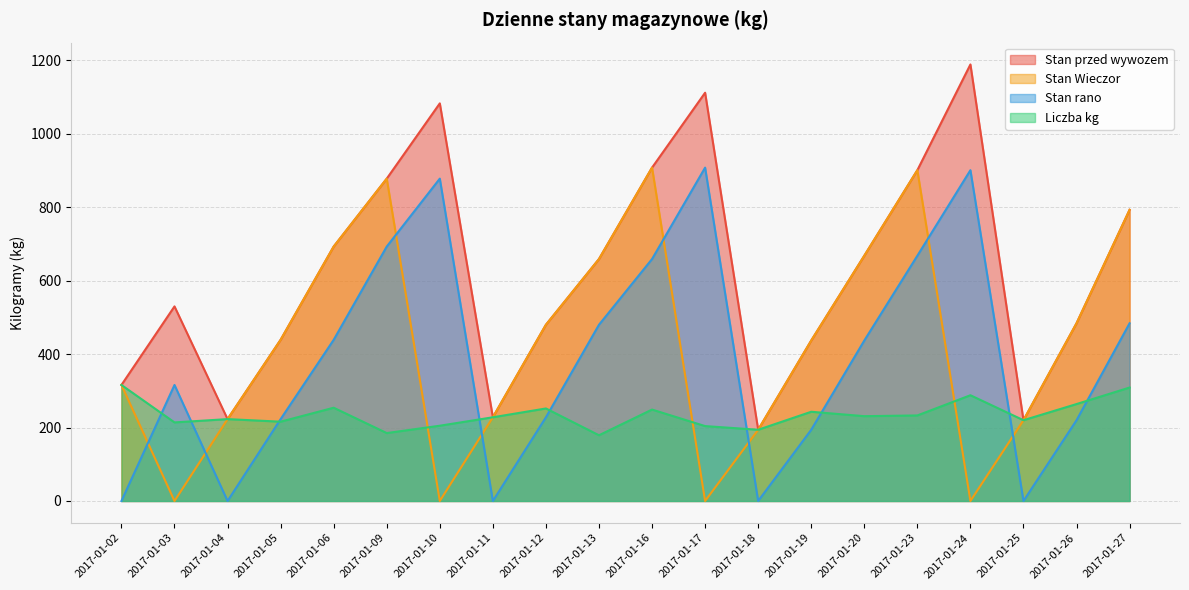

Rank the categories by Stan Wieczor value from highest to lowest.

2017-01-16, 2017-01-23, 2017-01-09, 2017-01-27, 2017-01-06, 2017-01-20, 2017-01-13, 2017-01-26, 2017-01-12, 2017-01-05, 2017-01-19, 2017-01-02, 2017-01-11, 2017-01-04, 2017-01-25, 2017-01-18, 2017-01-03, 2017-01-10, 2017-01-17, 2017-01-24